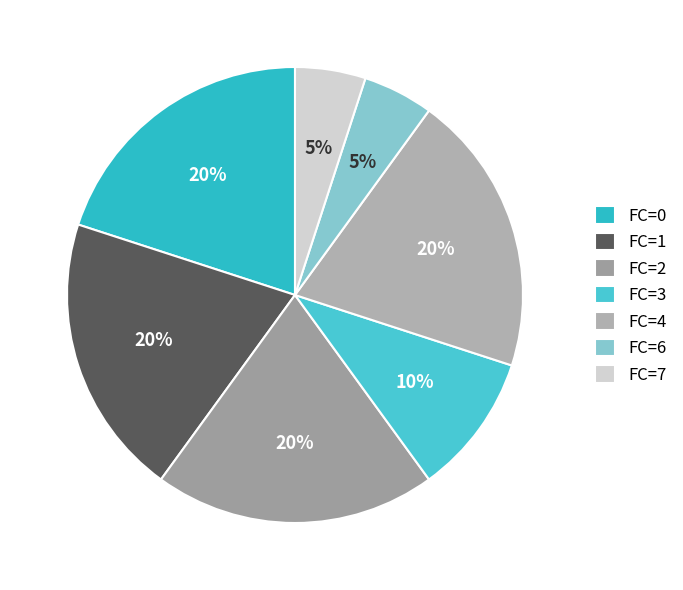

To the nearest percent, what percentage of the pie is FC=6?

5%